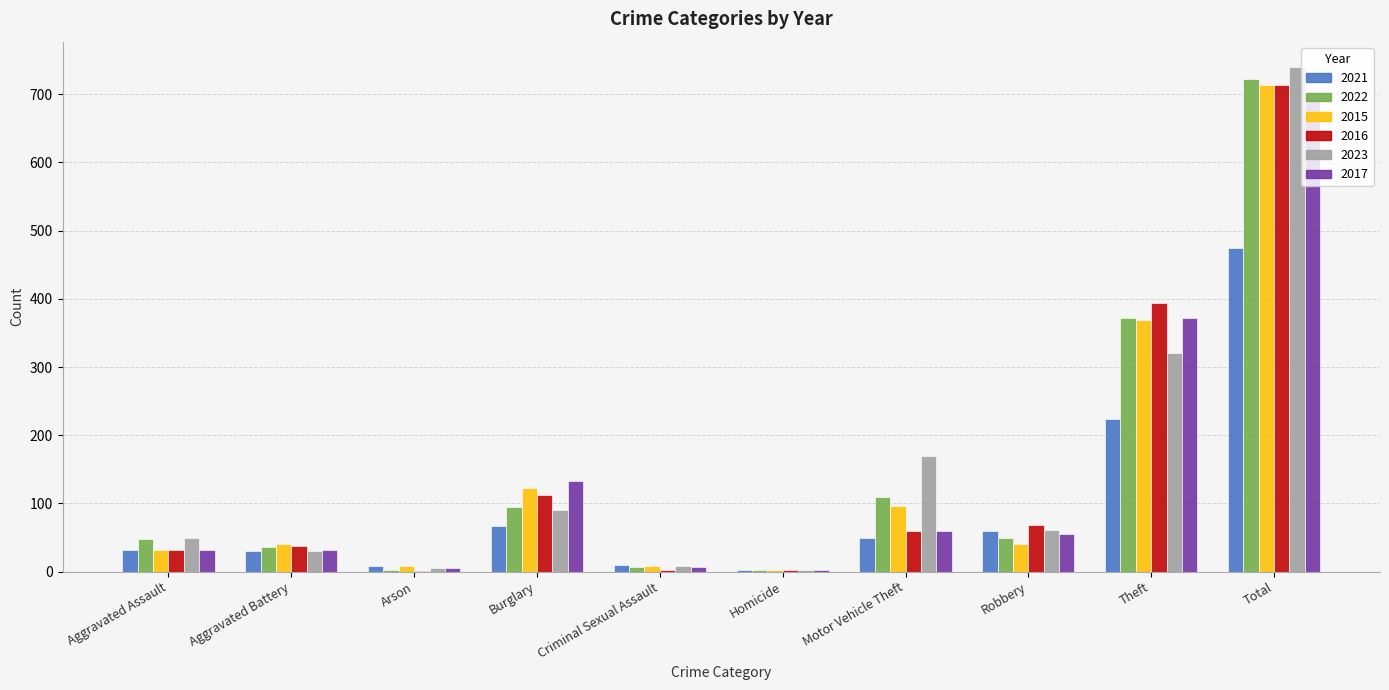

The 2016 series shows 259 at Theft. True or false?

False